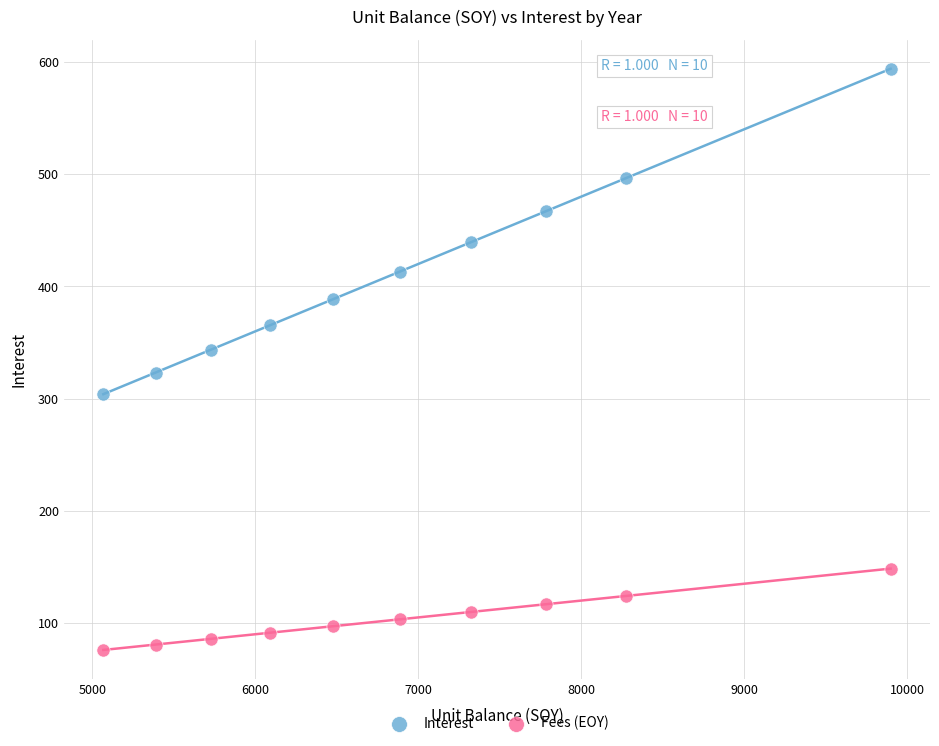

What are all the series names shown in the legend?

Interest, Fees (EOY)